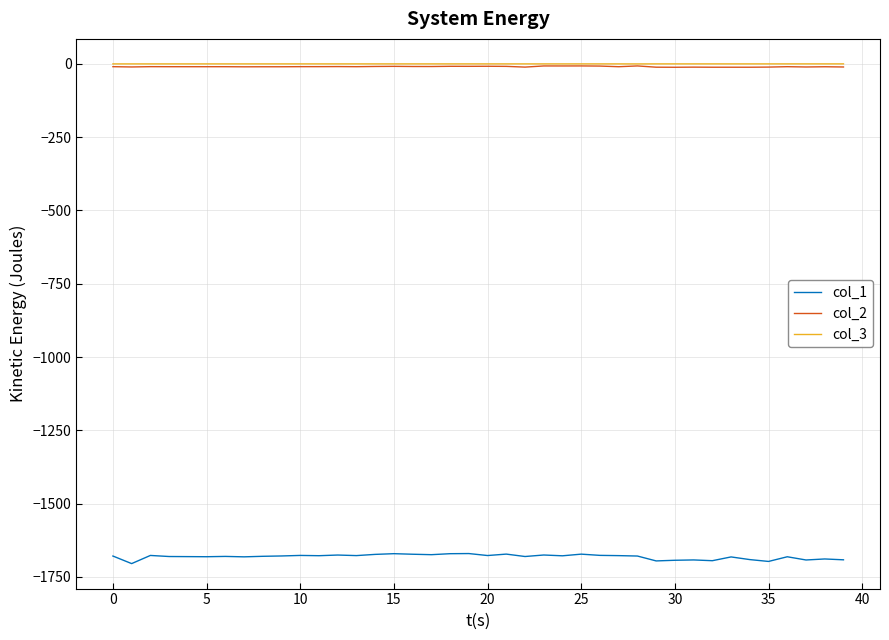

What is the smallest value displayed?

-1704.6